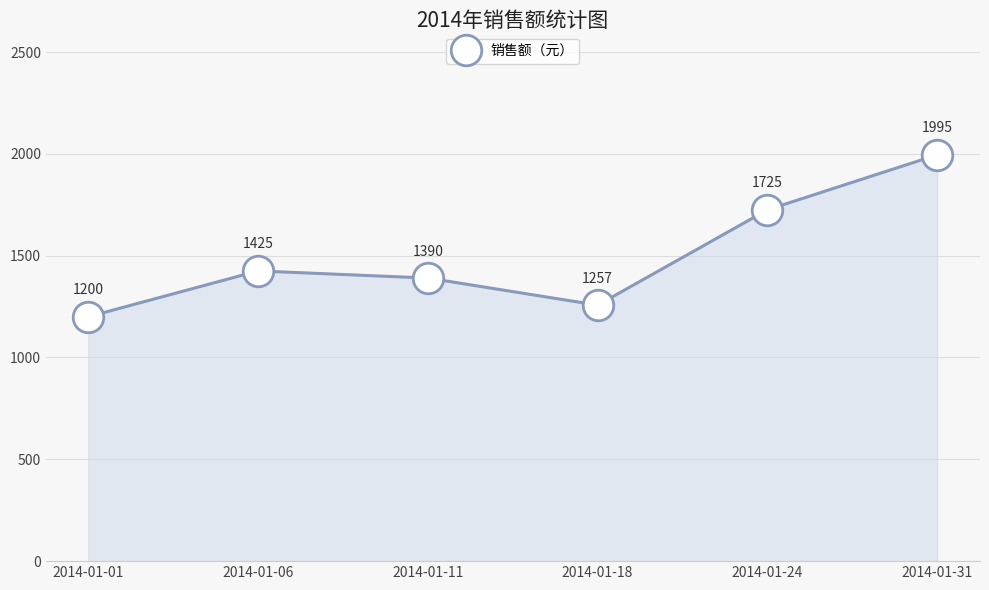

How many values are below 1425?

3